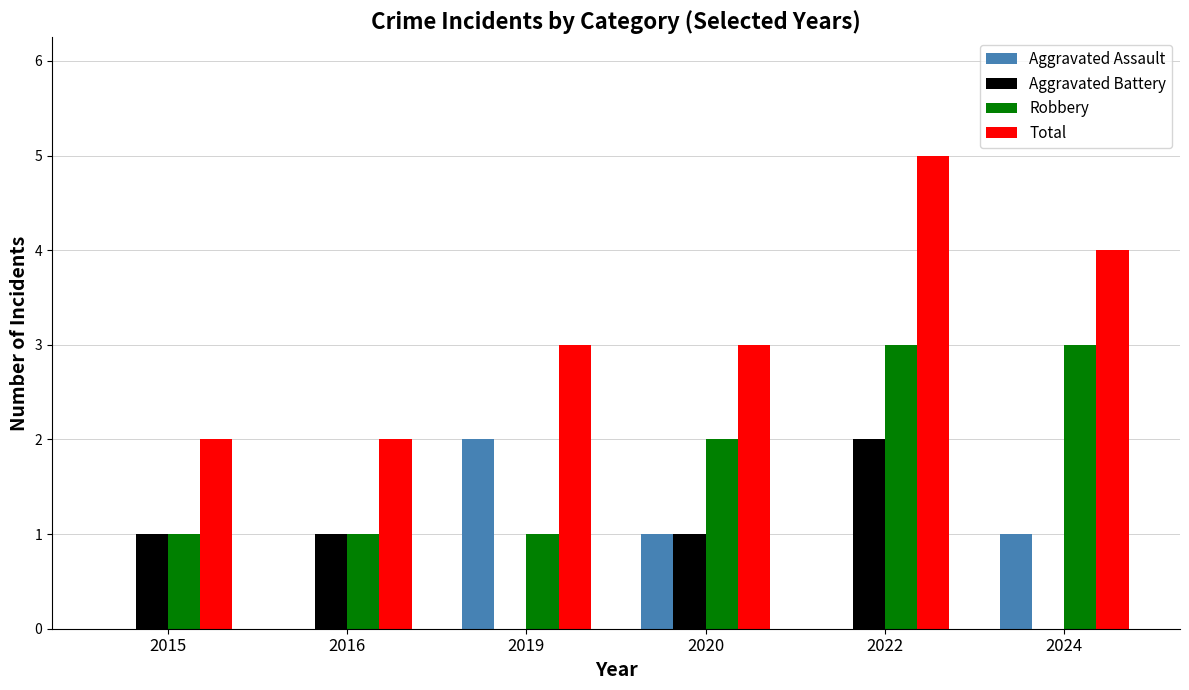

Reading right to left, what are all the values shown in this chart?

Aggravated Assault: 1	0	1	2	0	0
Aggravated Battery: 0	2	1	0	1	1
Robbery: 3	3	2	1	1	1
Total: 4	5	3	3	2	2